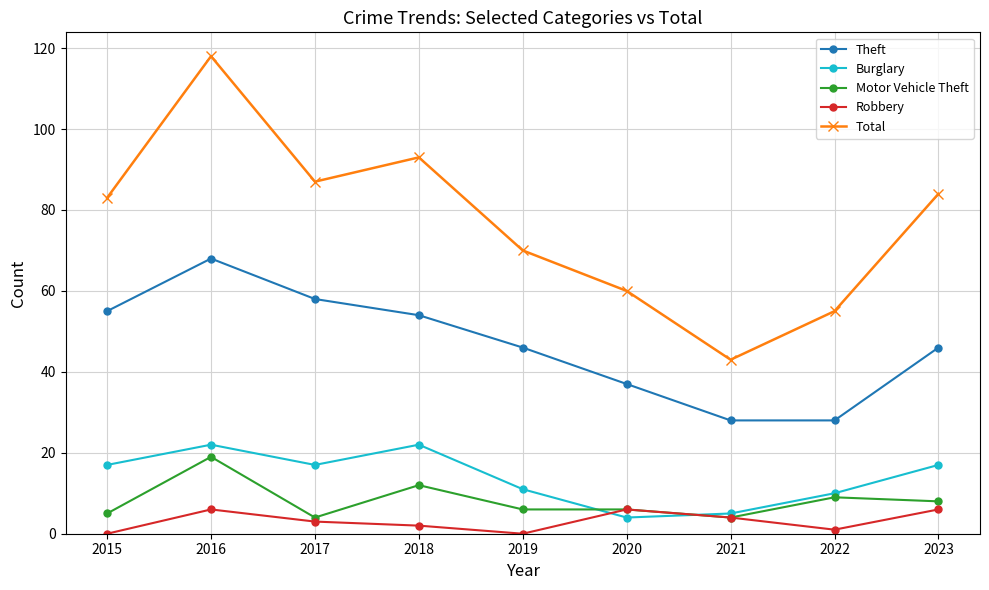

Does the chart have visible grid lines?

Yes